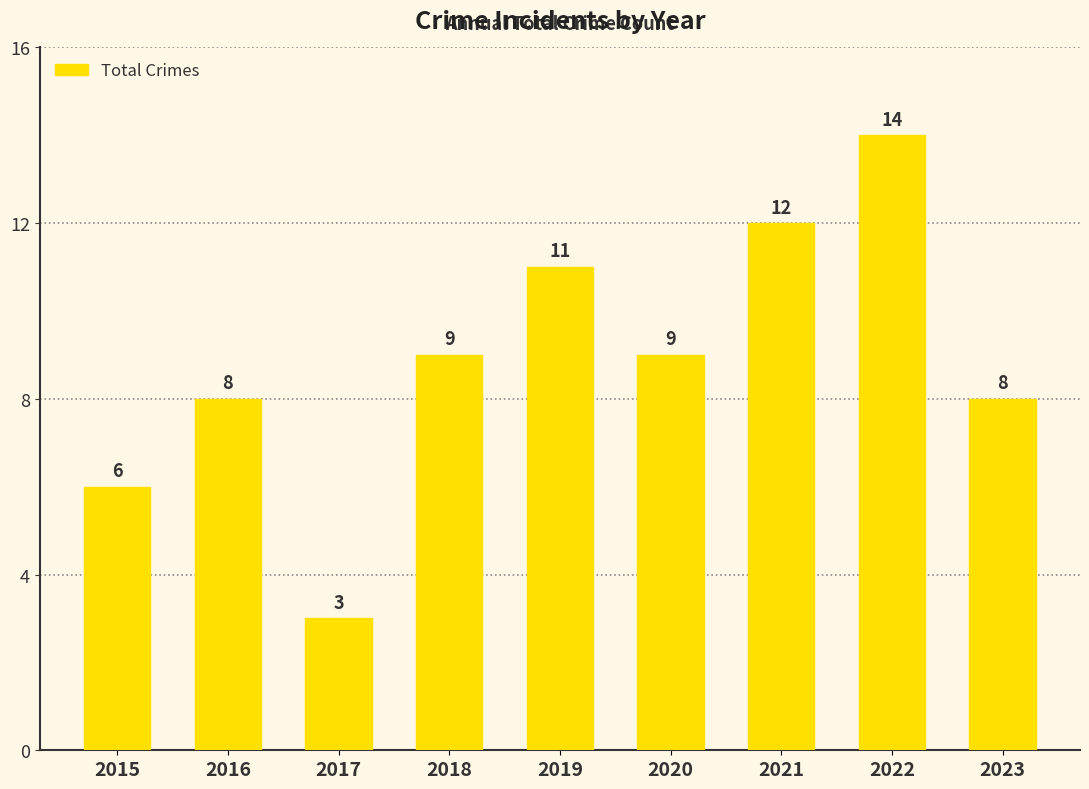

What is the ratio of the value at 2016 to the value at 2020?

0.9